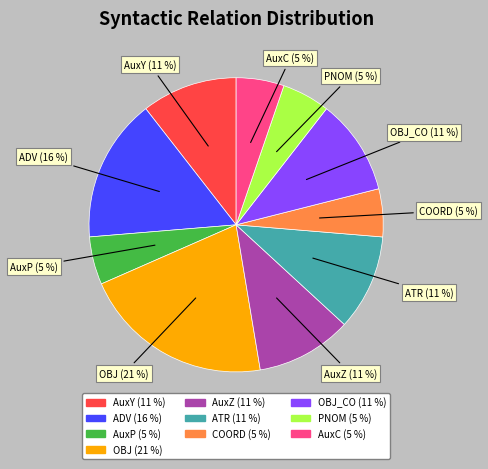

Combined, do AuxY and AuxP account for over 50%?

No